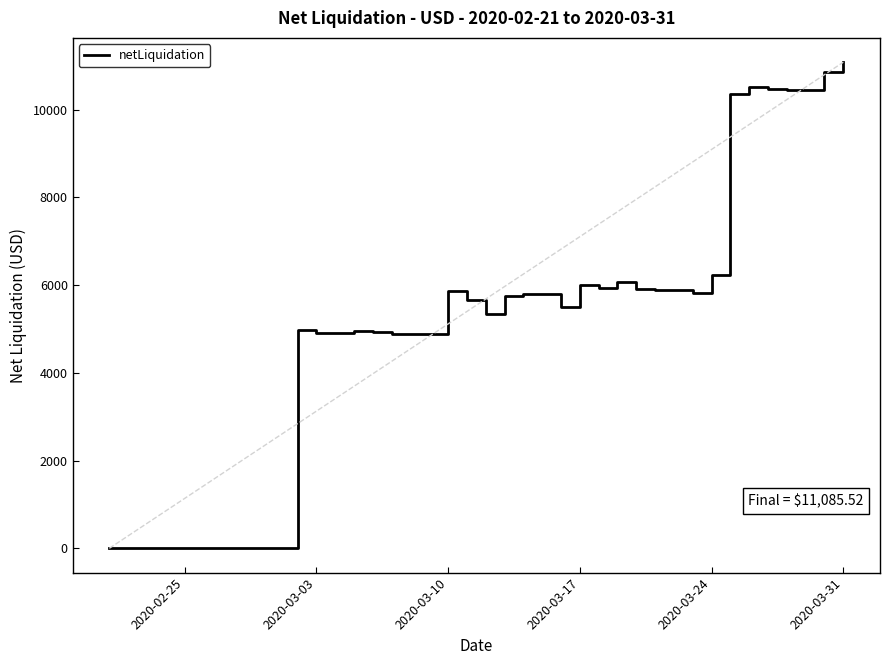

What is the difference between the maximum and minimum values?

11085.5